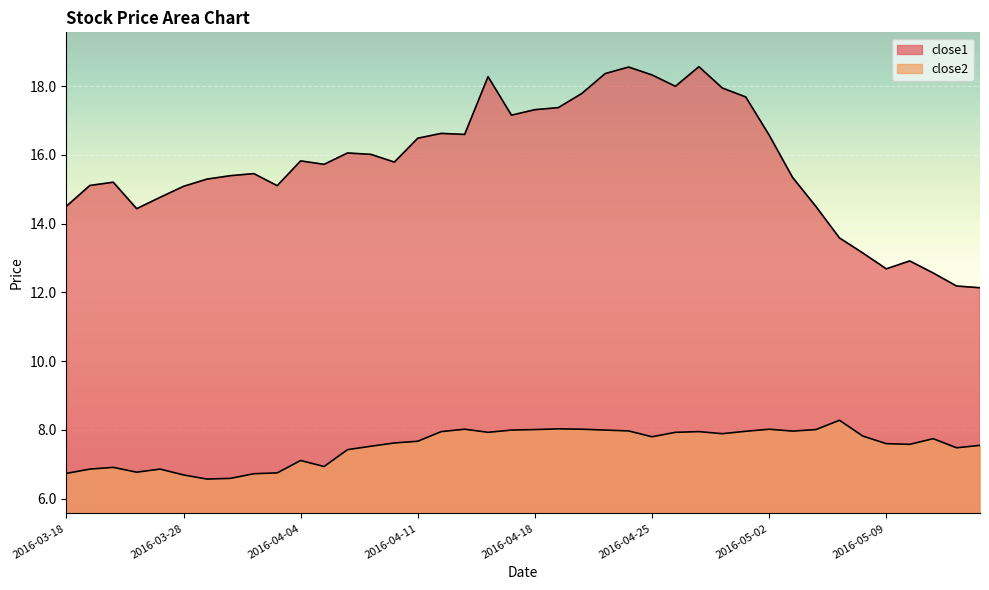

In close2, how many points are higher than both neighbors (excluding endpoints)?

9